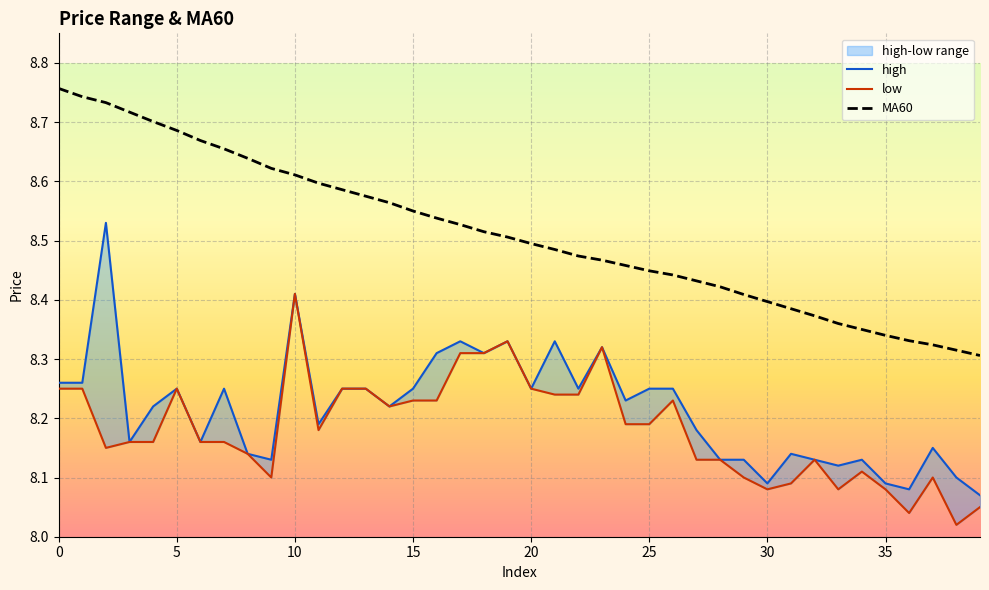

What is the label of the 1st point from the right?

39